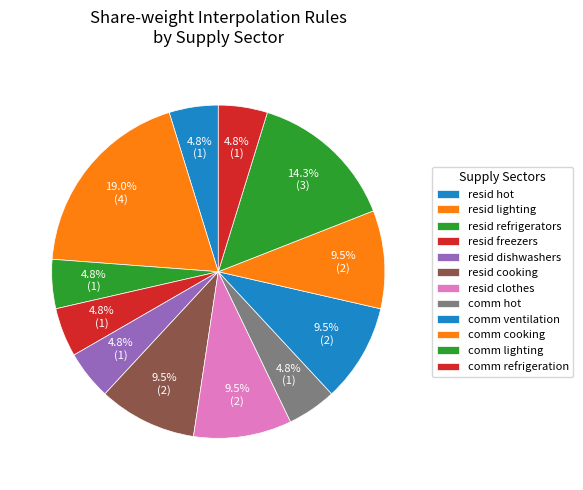

Does any single category account for the majority?

No